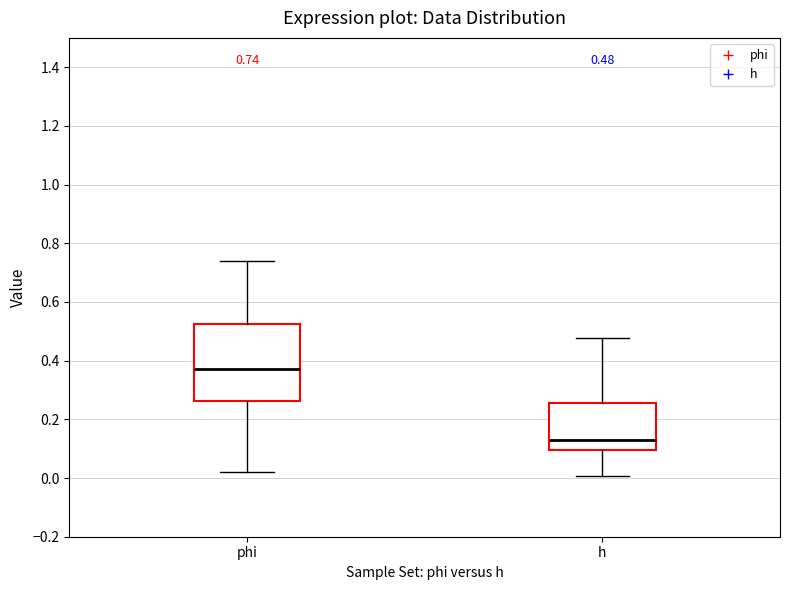

Which box is the tallest, from its lower edge to its upper edge?

phi